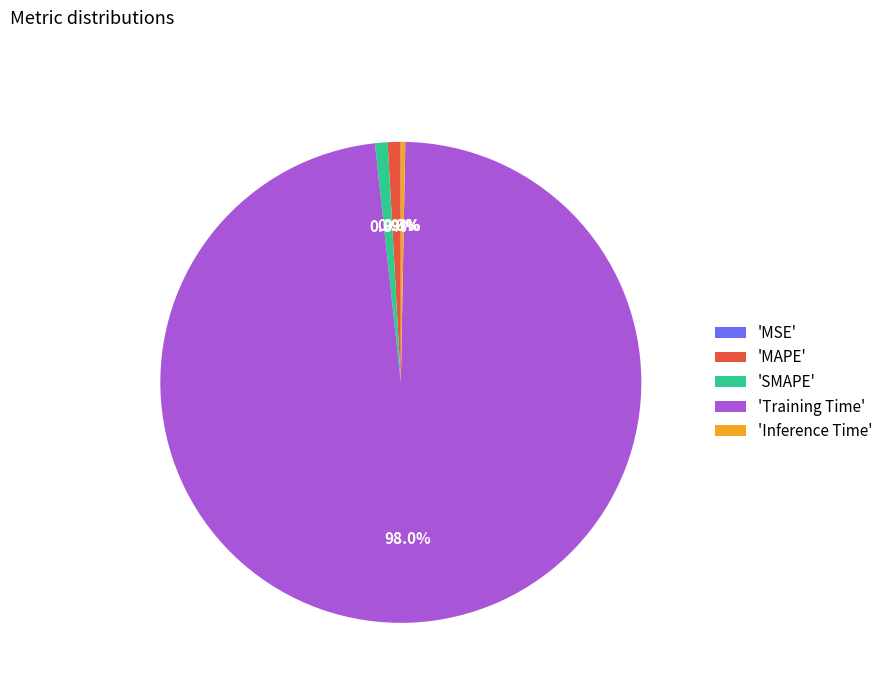

What portion of the pie excludes 'Inference Time'?

99.7%